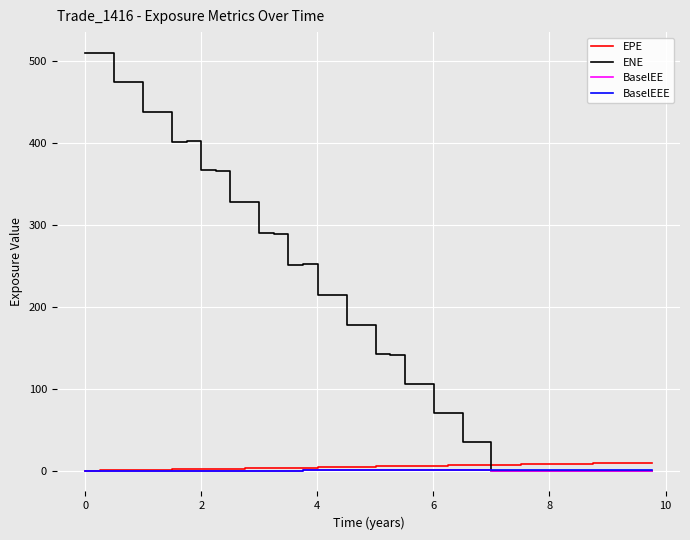

How many times do BaselEEE and ENE cross each other?

1